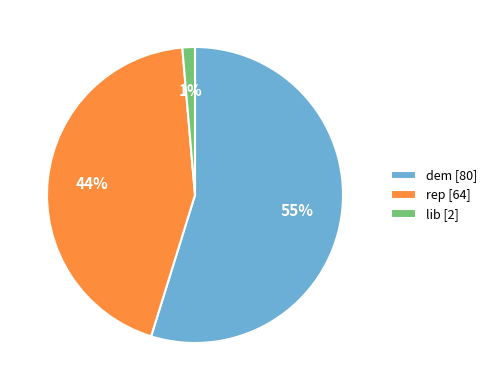

Combined, do dem [80] and lib [2] account for over 50%?

Yes